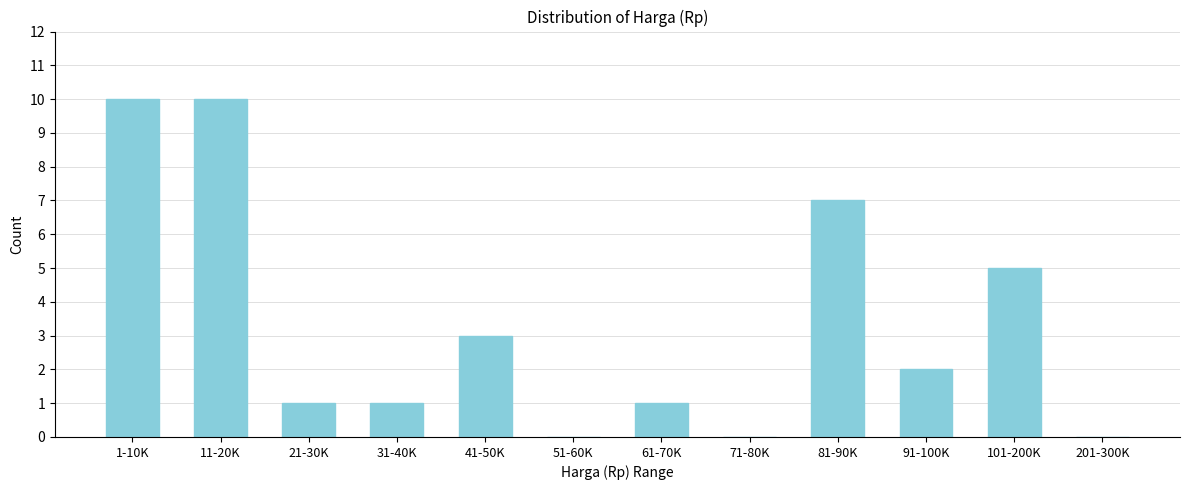

Reading right to left, list all the values displayed in this chart.

201-300K=0	101-200K=5	91-100K=2	81-90K=7	71-80K=0	61-70K=1	51-60K=0	41-50K=3	31-40K=1	21-30K=1	11-20K=10	1-10K=10